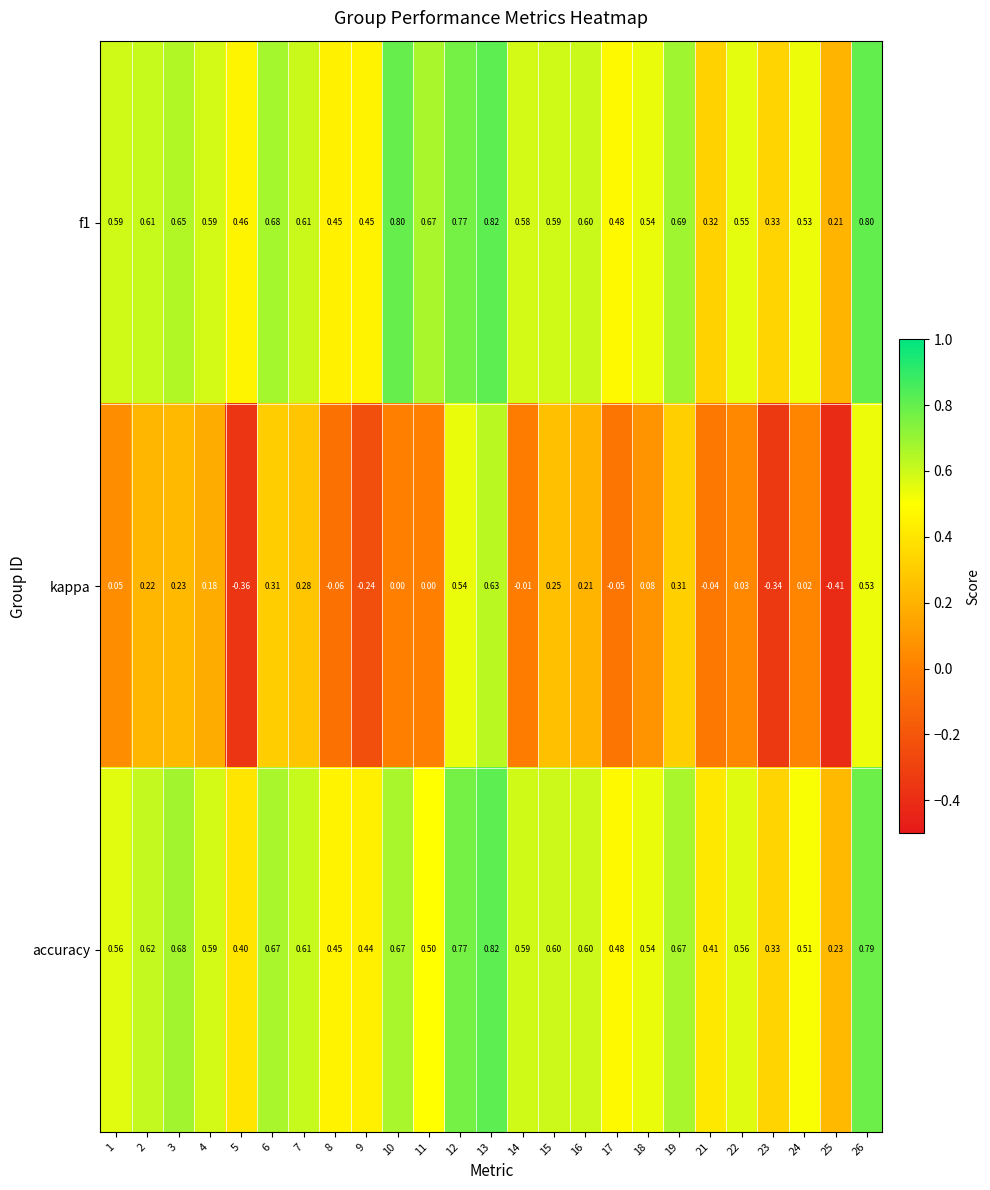

Is the value of f1 at 9 greater than the value of kappa at 21?

Yes